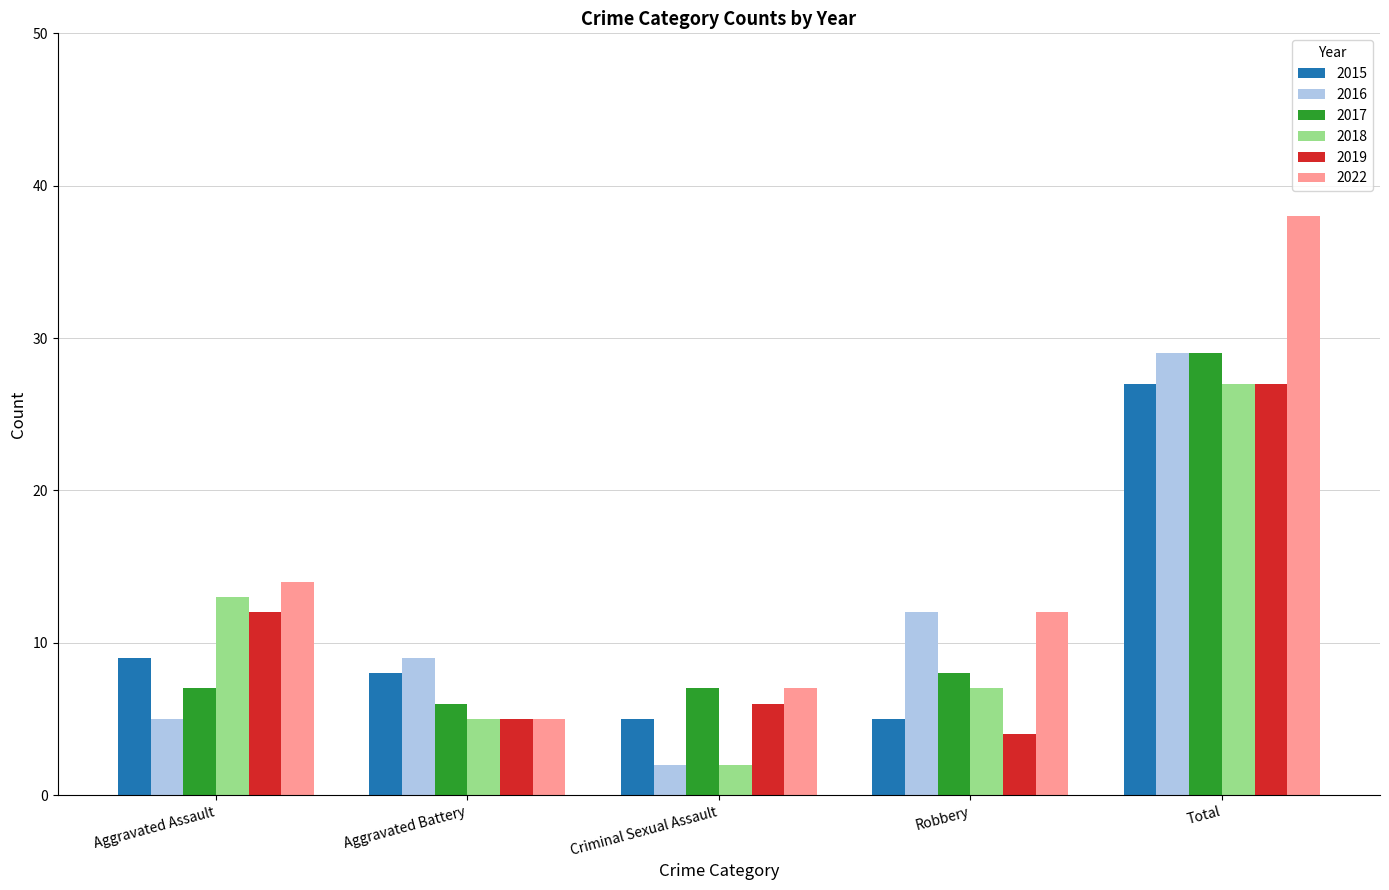

What is the approximate value of 2017 at Total?

29